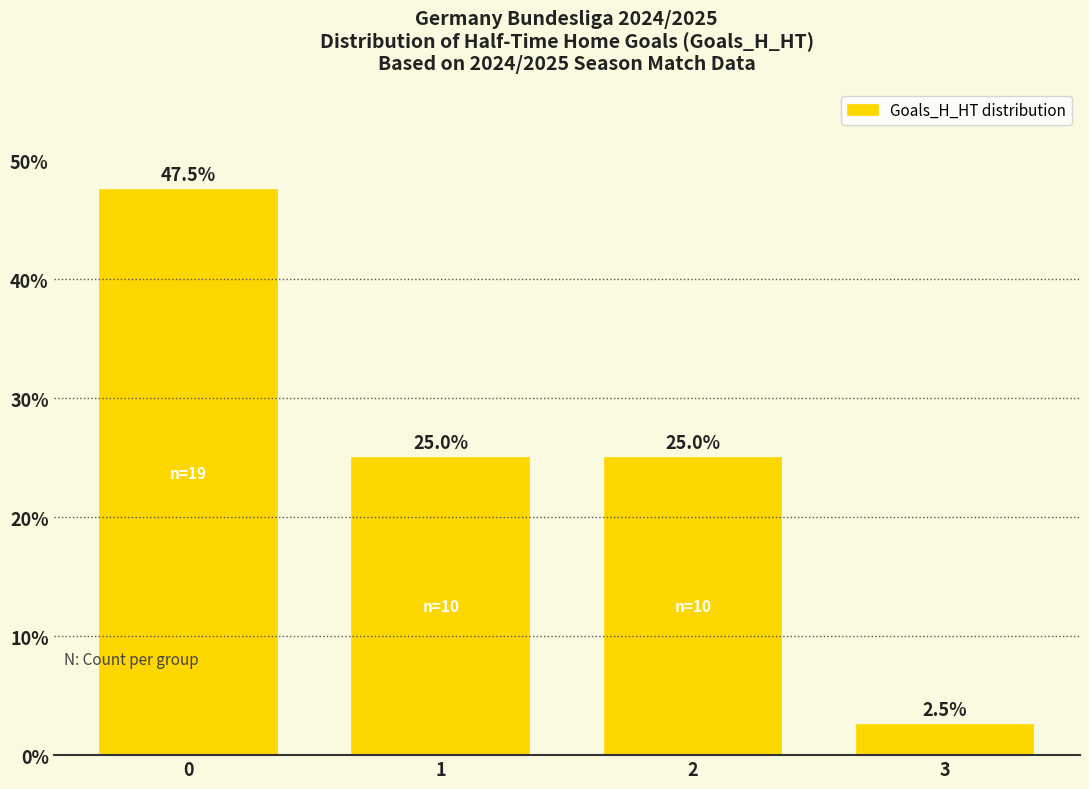

The chart shows a value of 10.7 at 1. True or false?

False